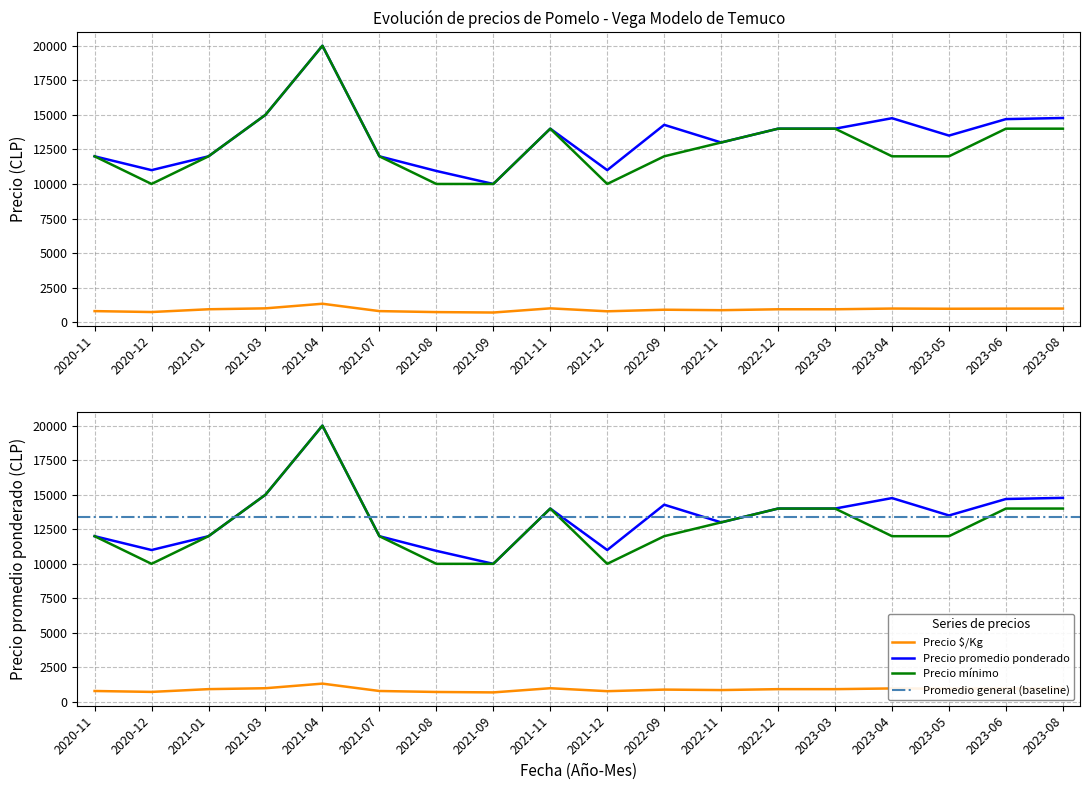

True or false: Precio mínimo and Precio promedio ponderado intersect in this chart.

False